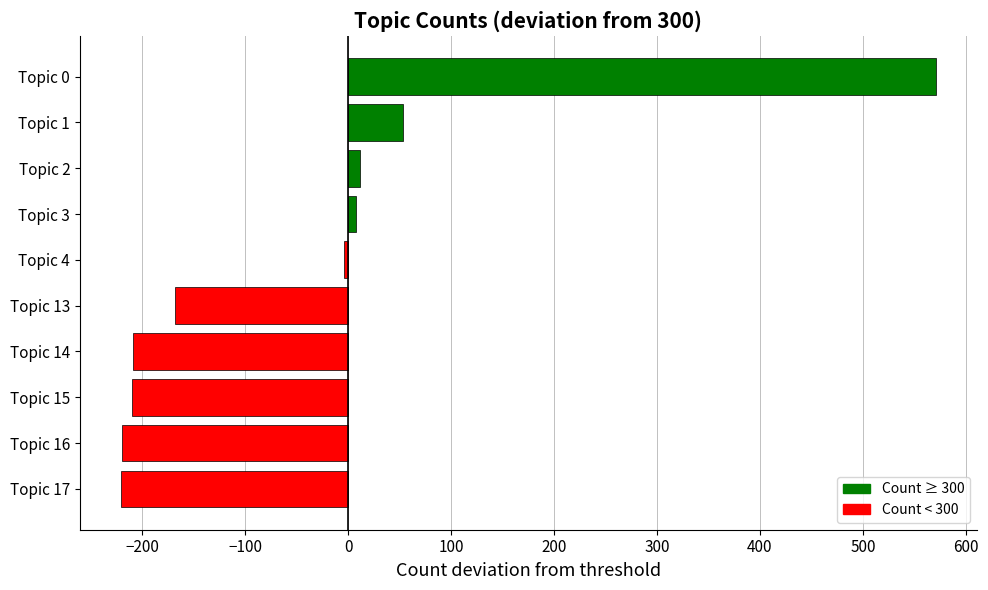

How many data points are above -4?

4